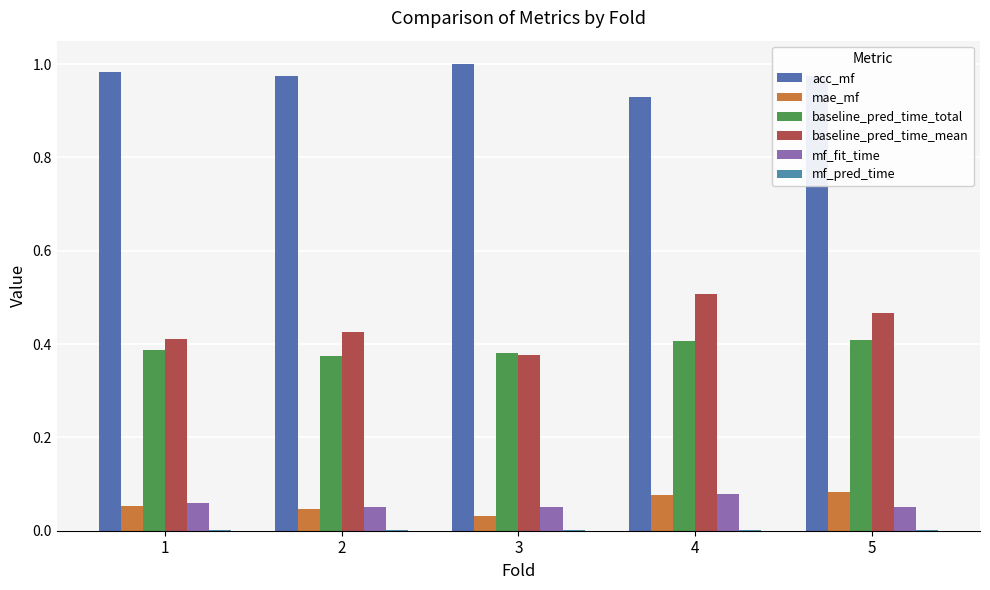

At which category does the chart reach its minimum across all series?

2